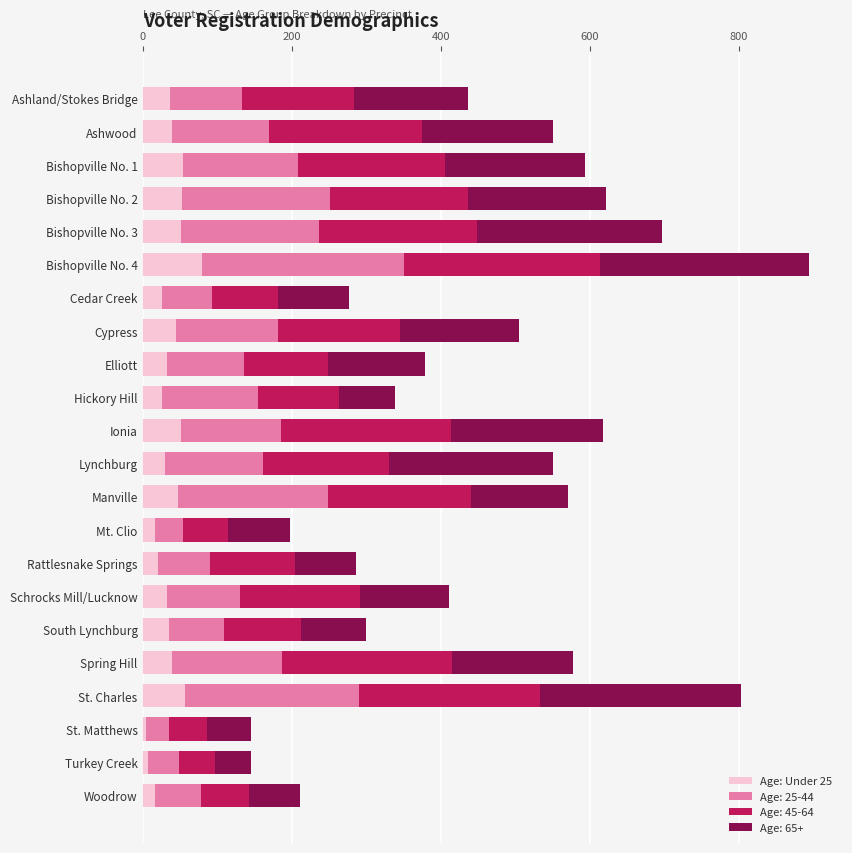

At which label does Age: Under 25 reach its peak?

Bishopville No. 4